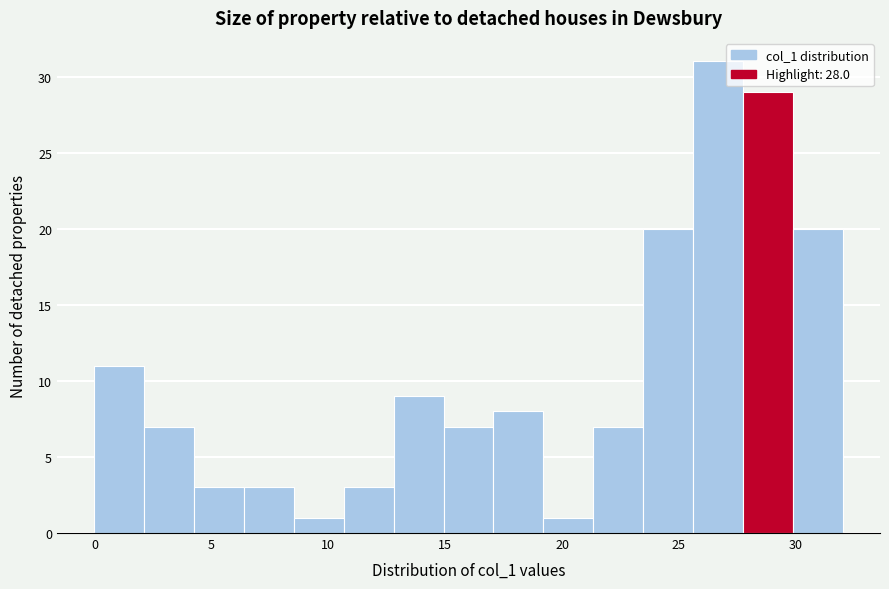

Reading left to right, list every bar in this chart as the range it spans on the x-axis followed by its height. Neither the bar edges nor the heights are printed on the chart, so give them approximately, as read against the axes.

0.0 to 2.0: 11
2.0 to 4.5: 7
4.5 to 6.5: 3
6.5 to 8.5: 3
8.5 to 10.5: 1
10.5 to 13.0: 3
13.0 to 15.0: 9
15.0 to 17.0: 7
17.0 to 19.0: 8
19.0 to 21.5: 1
21.5 to 23.5: 7
23.5 to 25.5: 20
25.5 to 27.5: 31
27.5 to 30.0: 29
30.0 to 32.0: 20